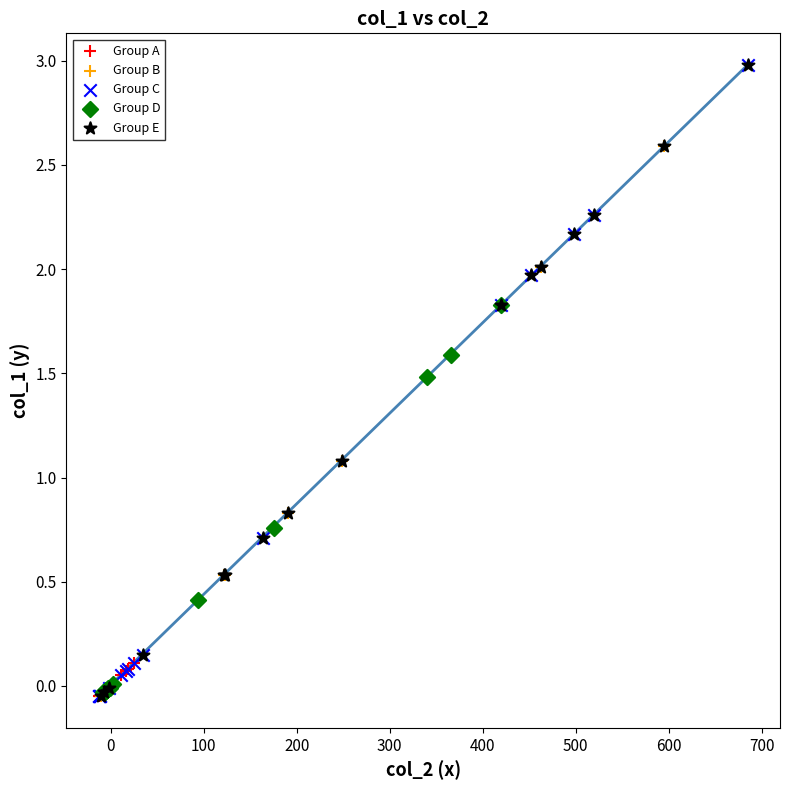

What are all the series names shown in the legend?

Group A, Group B, Group C, Group D, Group E